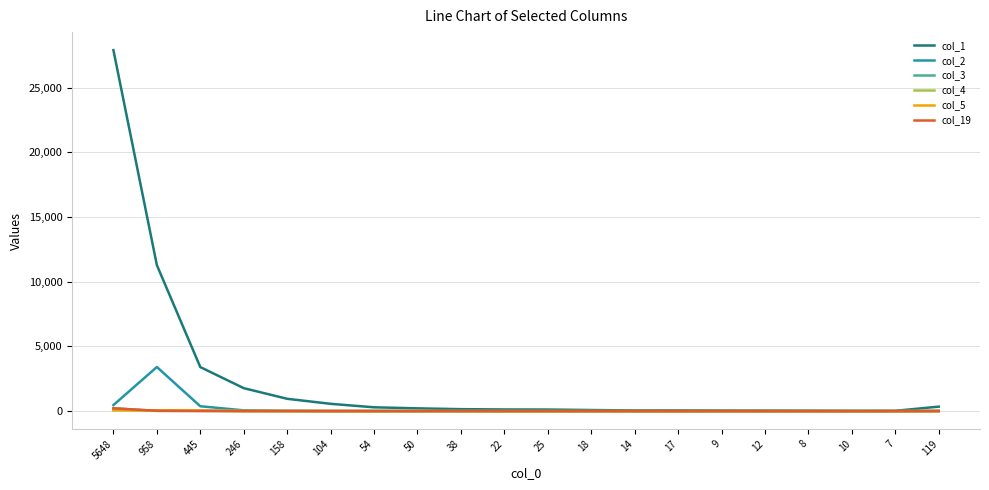

What is the difference between the maximum and minimum values in the col_19 series?

215